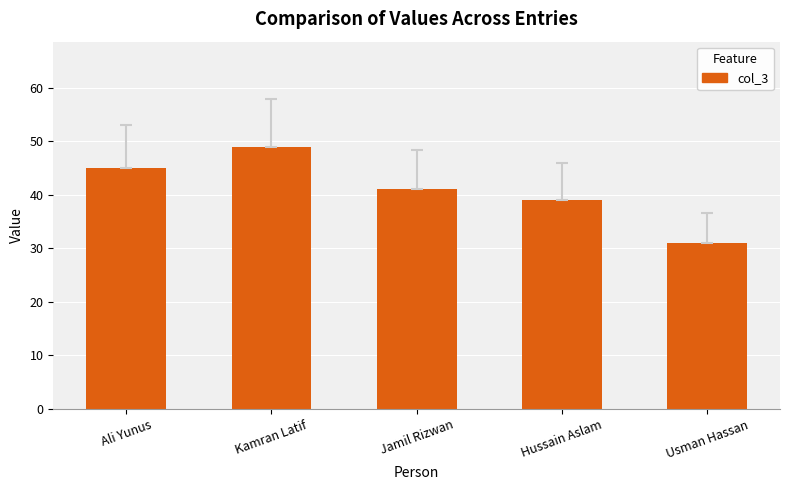

What is the difference between the maximum and minimum values?

18